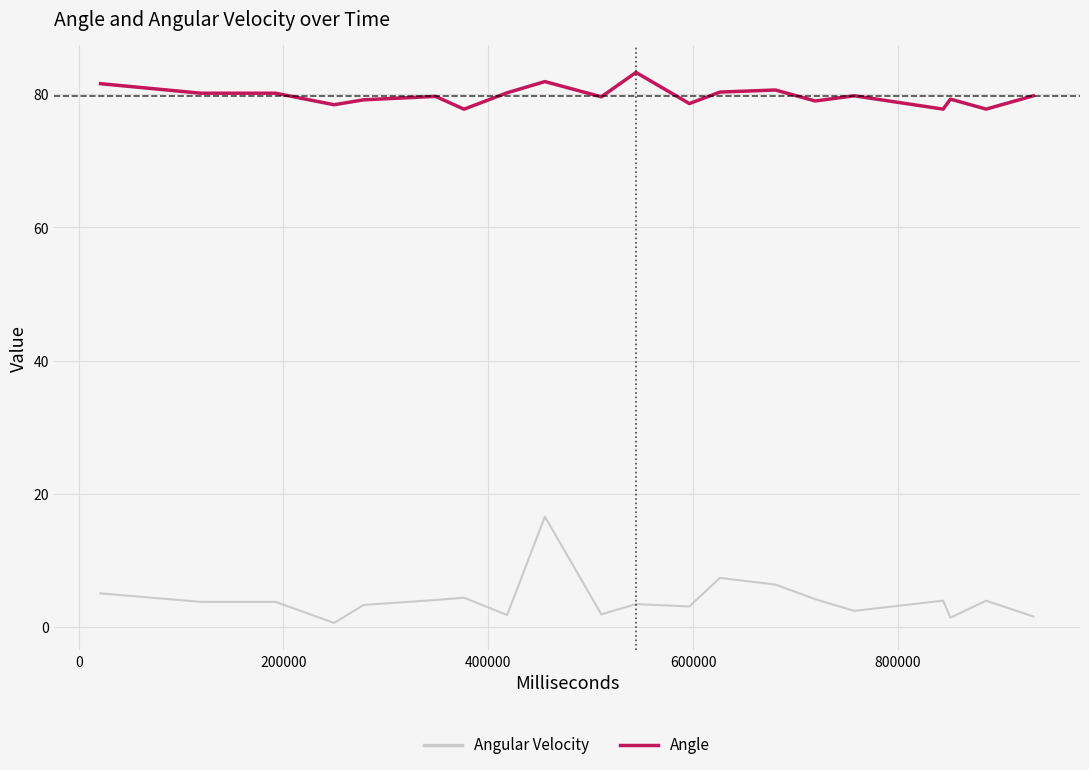

What is the smallest value displayed?

0.6